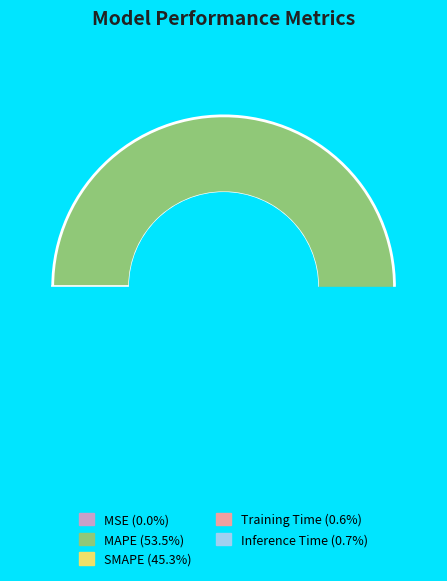

Is it true that SMAPE is 51% of the pie?

False